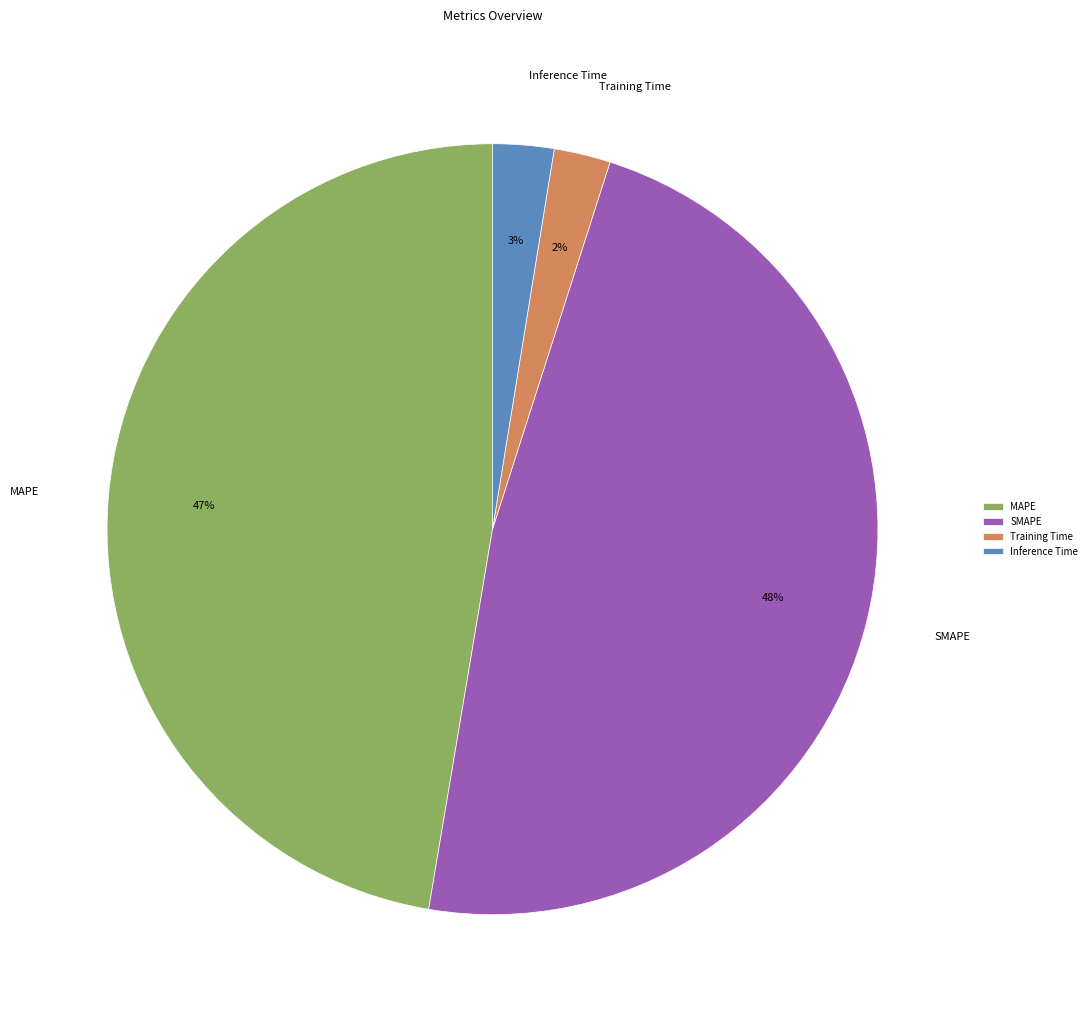

To the nearest percent, what percentage of the pie is Training Time?

2%